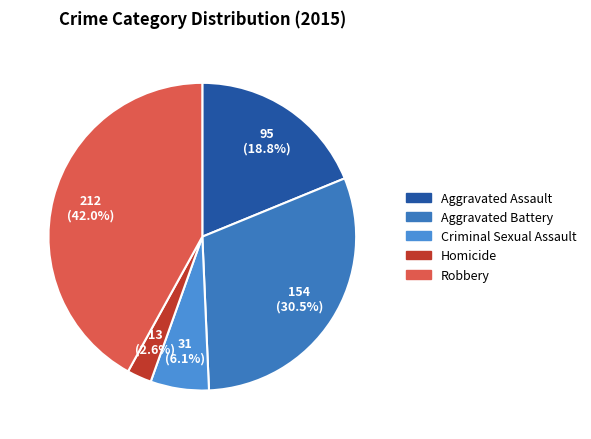

Approximately how many times larger is the value at Aggravated Battery compared to Aggravated Assault?

1.6